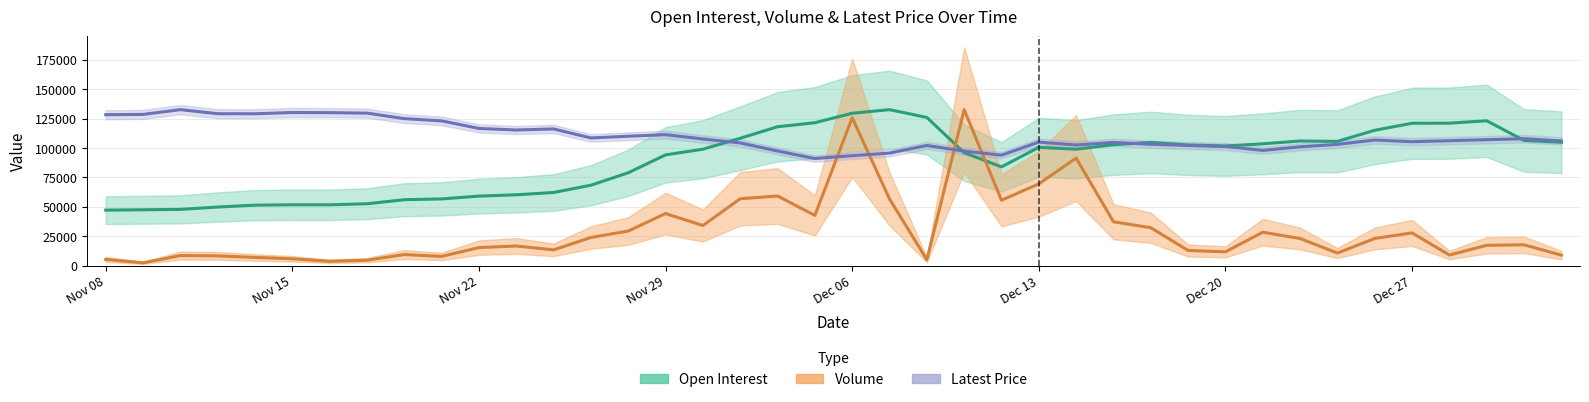

What is the difference between the Open Interest values at Dec 21 and Nov 30?

4581.9